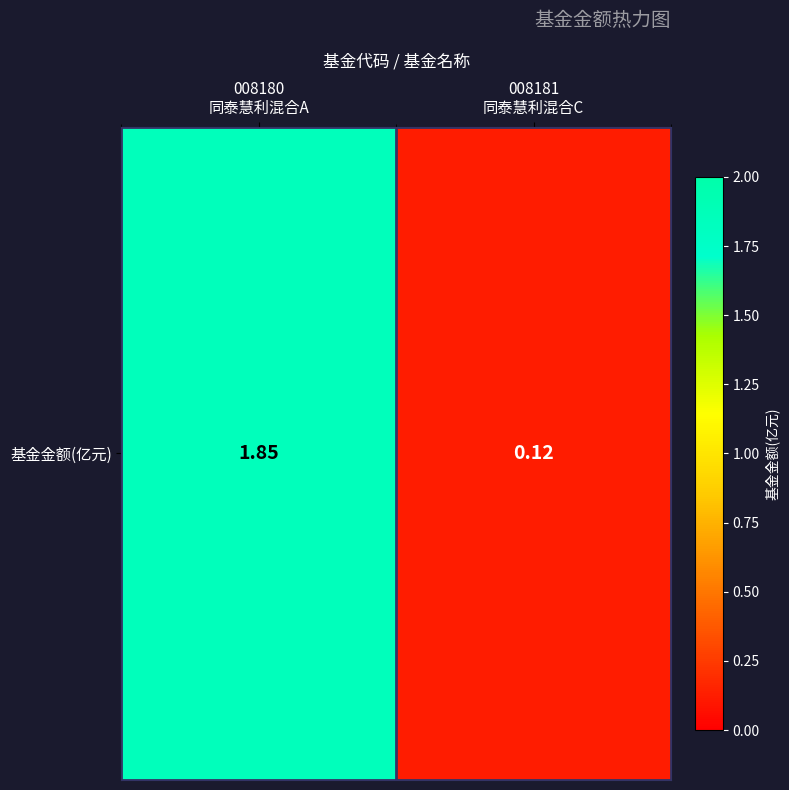

The value at 008181
同泰慧利混合C is 0.1. True or false?

False